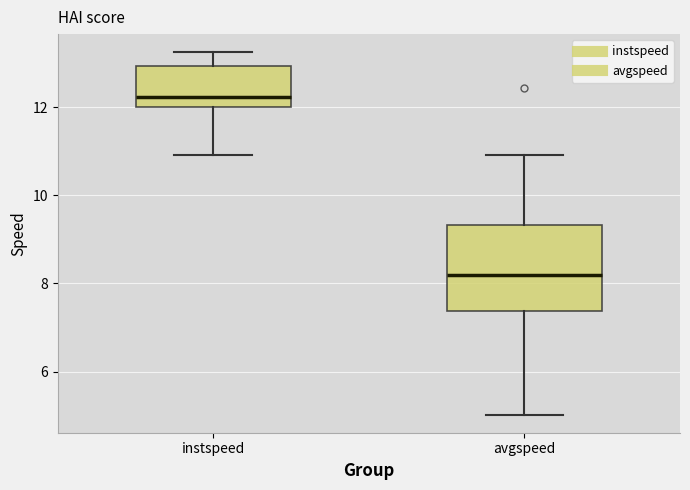

Reading left to right, read every box against the y-axis: the position of its median line, the range the box covers, and the ends of its whiskers. The values are not printed on the chart, so give them approximately, as read against the axis.

instspeed: median 12.2, box 12.0 to 13.0, whiskers 11.0 to 13.2
avgspeed: median 8.2, box 7.4 to 9.4, whiskers 5.0 to 11.0